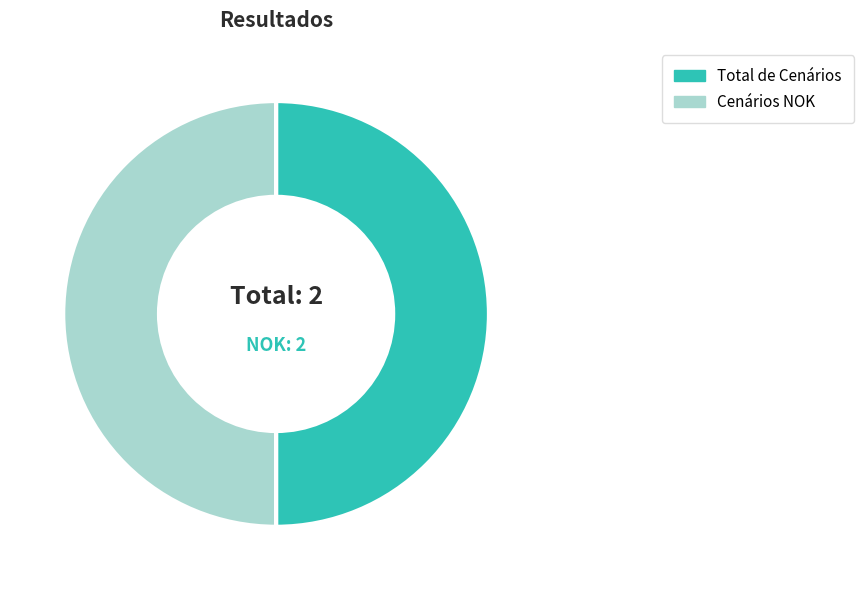

The Total de Cenários slice represents 44% of the pie. True or false?

False